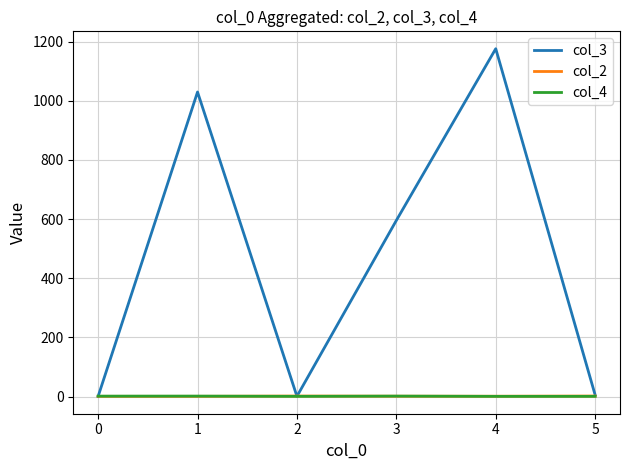

Count the number of categories in the chart.

6